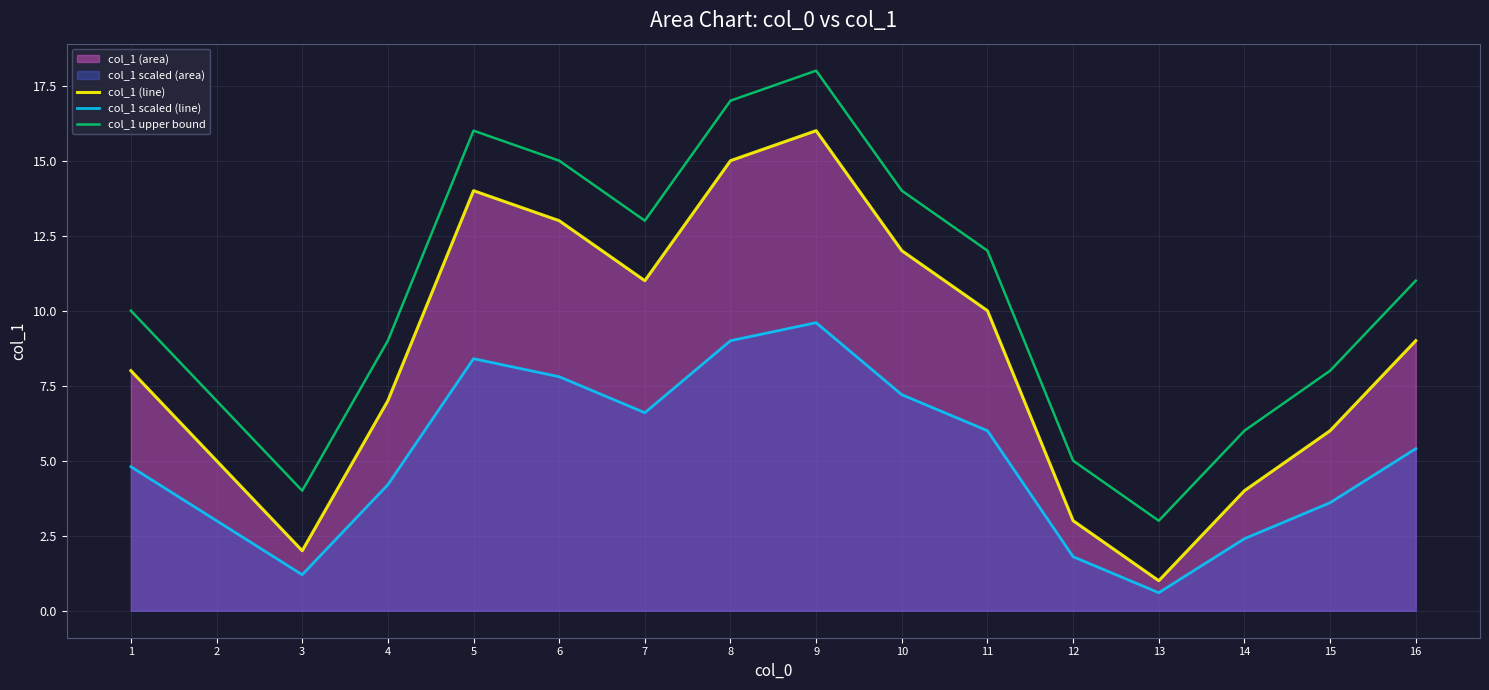

What is the difference between the highest and lowest values at 14?

3.6